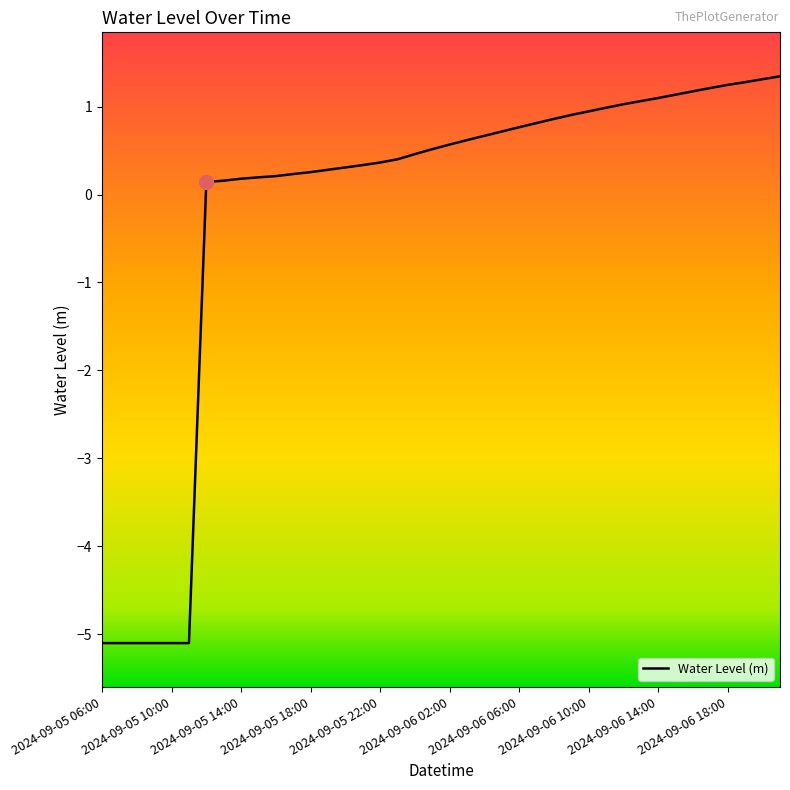

What is the difference between the maximum and minimum values?

6.4